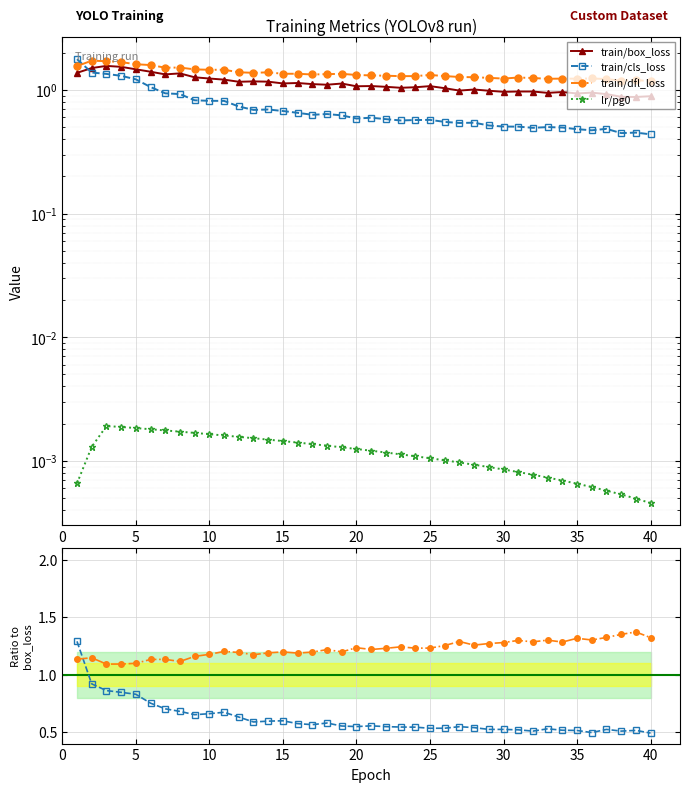

How many times do train/dfl_loss and train/cls_loss cross each other?

1